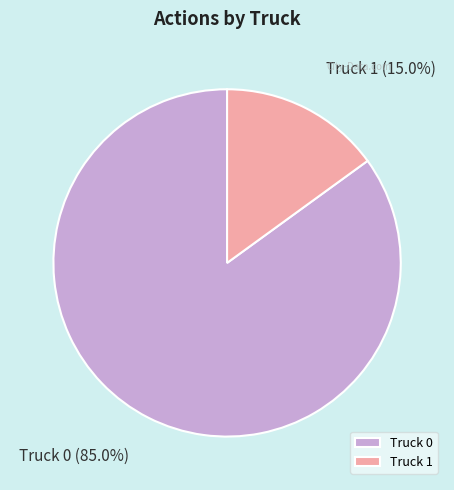

Between Truck 0 and Truck 1, which is larger?

Truck 0